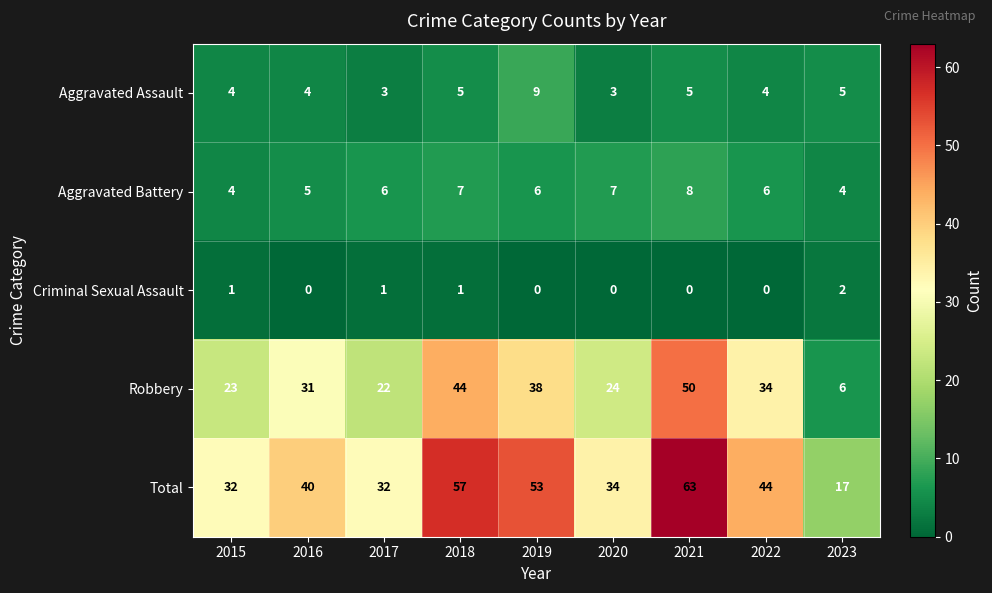

Between 2016 and 2017, which series saw the biggest shift?

Robbery